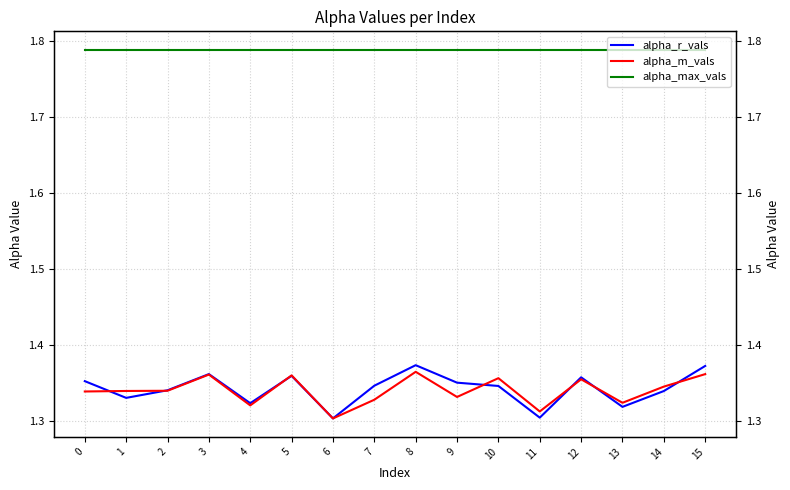

Which series has the largest range (max minus min)?

alpha_r_vals